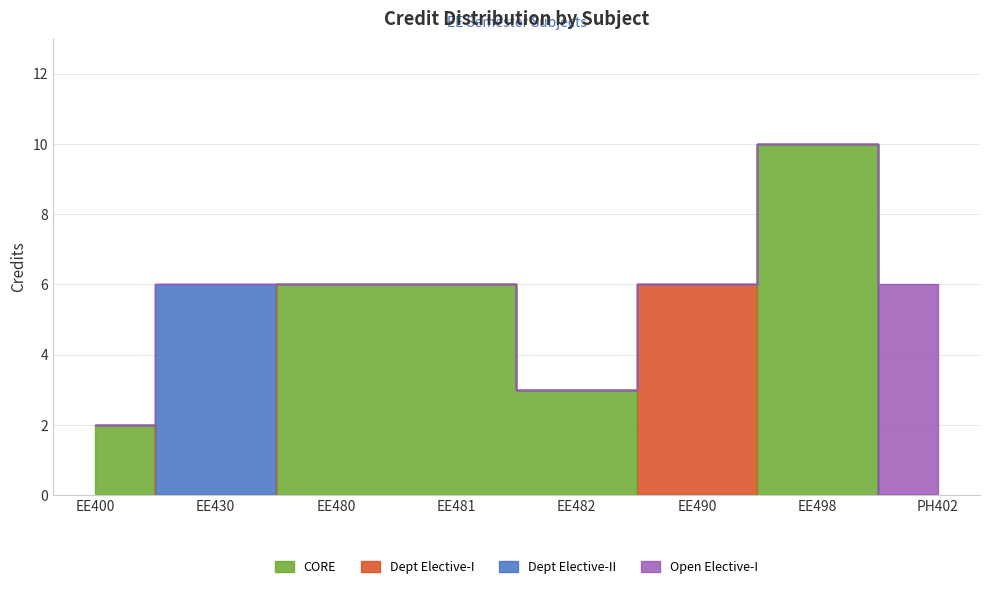

Count the values in the range 6 to 7.

5